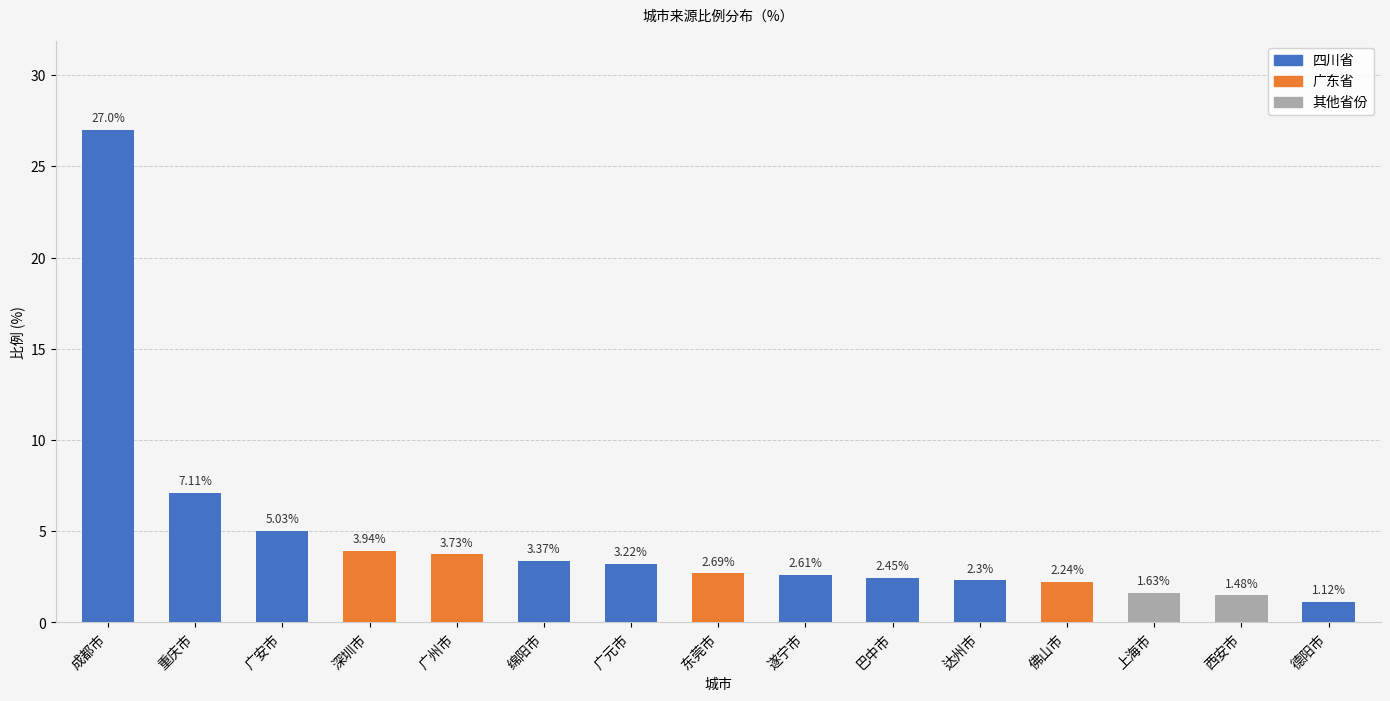

The value at 达州市 is 2.3. True or false?

True